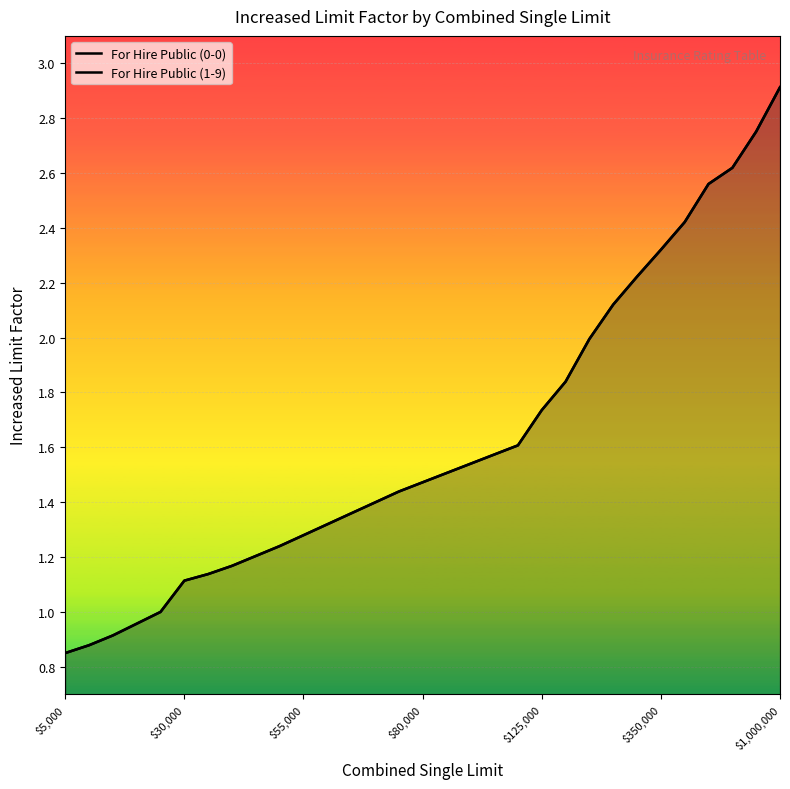

How many data points in For Hire Public (1-9) are less than 1?

4